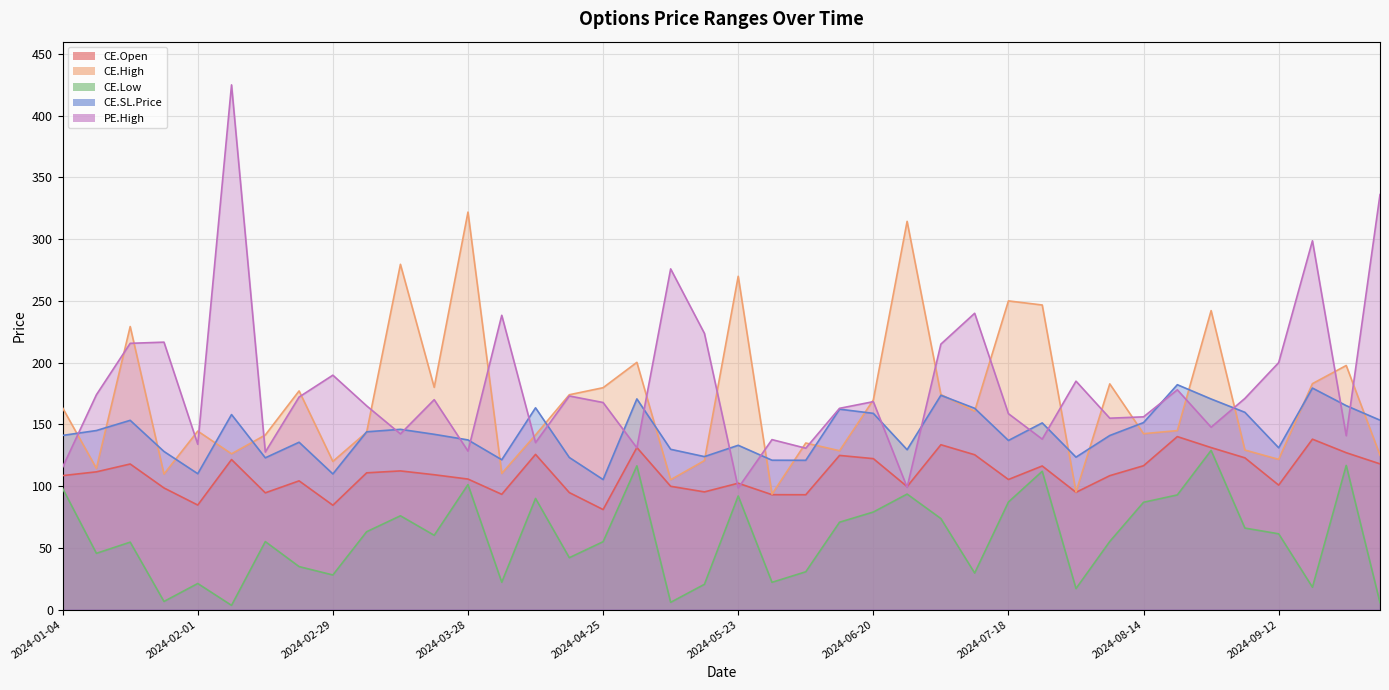

Reading left to right, what are all the values shown in this chart?

CE.Open: 2024-01-04=108.5	2024-01-11=111.5	2024-01-18=117.9	2024-01-25=98.5	2024-02-01=84.7	2024-02-08=121.5	2024-02-15=94.5	2024-02-22=104.2	2024-02-29=84.5	2024-03-07=110.8	2024-03-14=112.3	2024-03-21=109.2	2024-03-28=105.7	2024-04-04=93.3	2024-04-10=125.7	2024-04-18=94.8	2024-04-25=81.0	2024-05-02=131.2	2024-05-09=99.8	2024-05-16=95.3	2024-05-23=102.3	2024-05-30=93.0	2024-06-06=93.0	2024-06-13=124.8	2024-06-20=122.2	2024-06-27=99.6	2024-07-04=133.5	2024-07-11=125.4	2024-07-18=105.3	2024-07-25=116.3	2024-08-01=95.0	2024-08-08=108.5	2024-08-14=116.5	2024-08-22=140.1	2024-08-29=131.2	2024-09-05=122.9	2024-09-12=100.8	2024-09-19=138.0	2024-09-26=127.0	2024-10-03=118.0
CE.High: 2024-01-04=163.3	2024-01-11=114.3	2024-01-18=229.2	2024-01-25=109.8	2024-02-01=144.6	2024-02-08=126.2	2024-02-15=141.4	2024-02-22=177.1	2024-02-29=120.0	2024-03-07=143.7	2024-03-14=279.6	2024-03-21=180.0	2024-03-28=321.9	2024-04-04=110.2	2024-04-10=141.4	2024-04-18=174.0	2024-04-25=179.7	2024-05-02=200.2	2024-05-09=105.2	2024-05-16=120.7	2024-05-23=269.9	2024-05-30=93.5	2024-06-06=134.9	2024-06-13=128.7	2024-06-20=169.8	2024-06-27=314.4	2024-07-04=174.2	2024-07-11=160.7	2024-07-18=250.0	2024-07-25=246.7	2024-08-01=95.2	2024-08-08=182.8	2024-08-14=142.4	2024-08-22=144.9	2024-08-29=242.2	2024-09-05=129.2	2024-09-12=121.7	2024-09-19=183.0	2024-09-26=197.7	2024-10-03=125.0
CE.Low: 2024-01-04=98.1	2024-01-11=45.5	2024-01-18=54.6	2024-01-25=6.5	2024-02-01=21.1	2024-02-08=3.4	2024-02-15=55.0	2024-02-22=34.8	2024-02-29=28.0	2024-03-07=63.0	2024-03-14=76.0	2024-03-21=60.1	2024-03-28=101.2	2024-04-04=22.1	2024-04-10=90.0	2024-04-18=42.0	2024-04-25=55.0	2024-05-02=116.4	2024-05-09=5.8	2024-05-16=20.4	2024-05-23=92.0	2024-05-30=22.1	2024-06-06=30.6	2024-06-13=70.8	2024-06-20=79.0	2024-06-27=93.5	2024-07-04=73.7	2024-07-11=29.6	2024-07-18=87.1	2024-07-25=112.0	2024-08-01=17.0	2024-08-08=55.1	2024-08-14=86.9	2024-08-22=92.8	2024-08-29=128.9	2024-09-05=66.0	2024-09-12=61.4	2024-09-19=18.1	2024-09-26=116.8	2024-10-03=5.5
CE.SL.Price: 2024-01-04=141.1	2024-01-11=145.0	2024-01-18=153.3	2024-01-25=128.1	2024-02-01=110.0	2024-02-08=157.9	2024-02-15=122.9	2024-02-22=135.5	2024-02-29=109.8	2024-03-07=144.0	2024-03-14=146.0	2024-03-21=142.0	2024-03-28=137.4	2024-04-04=121.4	2024-04-10=163.4	2024-04-18=123.2	2024-04-25=105.3	2024-05-02=170.6	2024-05-09=129.8	2024-05-16=123.9	2024-05-23=133.1	2024-05-30=121.0	2024-06-06=120.9	2024-06-13=162.3	2024-06-20=158.9	2024-06-27=129.5	2024-07-04=173.6	2024-07-11=163.0	2024-07-18=137.0	2024-07-25=151.2	2024-08-01=123.4	2024-08-08=141.0	2024-08-14=151.4	2024-08-22=182.1	2024-08-29=170.6	2024-09-05=159.8	2024-09-12=131.0	2024-09-19=179.4	2024-09-26=165.2	2024-10-03=153.4
PE.High: 2024-01-04=115.3	2024-01-11=174.0	2024-01-18=215.7	2024-01-25=216.6	2024-02-01=133.9	2024-02-08=425.0	2024-02-15=127.6	2024-02-22=172.2	2024-02-29=189.8	2024-03-07=165.0	2024-03-14=142.3	2024-03-21=170.0	2024-03-28=128.3	2024-04-04=238.3	2024-04-10=135.2	2024-04-18=173.0	2024-04-25=167.7	2024-05-02=131.0	2024-05-09=275.9	2024-05-16=223.7	2024-05-23=98.5	2024-05-30=137.7	2024-06-06=130.7	2024-06-13=163.0	2024-06-20=168.4	2024-06-27=99.0	2024-07-04=215.0	2024-07-11=240.0	2024-07-18=158.7	2024-07-25=138.1	2024-08-01=185.0	2024-08-08=155.0	2024-08-14=156.1	2024-08-22=178.0	2024-08-29=147.7	2024-09-05=171.0	2024-09-12=200.0	2024-09-19=298.7	2024-09-26=140.8	2024-10-03=336.1